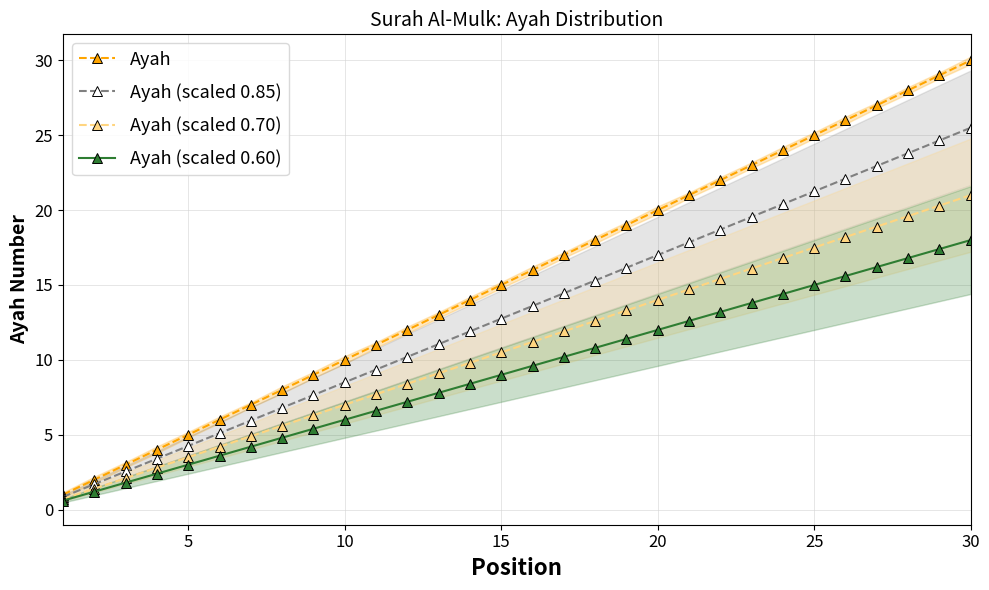

Reading right to left, extract all data points from this chart.

Ayah: 30.0	29.0	28.0	27.0	26.0	25.0	24.0	23.0	22.0	21.0	20.0	19.0	18.0	17.0	16.0	15.0	14.0	13.0	12.0	11.0	10.0	9.0	8.0	7.0	6.0	5.0	4.0	3.0	2.0	1.0
Ayah (scaled 0.85): 25.5	24.6	23.8	22.9	22.1	21.2	20.4	19.6	18.7	17.8	17.0	16.1	15.3	14.4	13.6	12.8	11.9	11.0	10.2	9.3	8.5	7.6	6.8	6.0	5.1	4.2	3.4	2.5	1.7	0.8
Ayah (scaled 0.70): 21.0	20.3	19.6	18.9	18.2	17.5	16.8	16.1	15.4	14.7	14.0	13.3	12.6	11.9	11.2	10.5	9.8	9.1	8.4	7.7	7.0	6.3	5.6	4.9	4.2	3.5	2.8	2.1	1.4	0.7
Ayah (scaled 0.60): 18.0	17.4	16.8	16.2	15.6	15.0	14.4	13.8	13.2	12.6	12.0	11.4	10.8	10.2	9.6	9.0	8.4	7.8	7.2	6.6	6.0	5.4	4.8	4.2	3.6	3.0	2.4	1.8	1.2	0.6